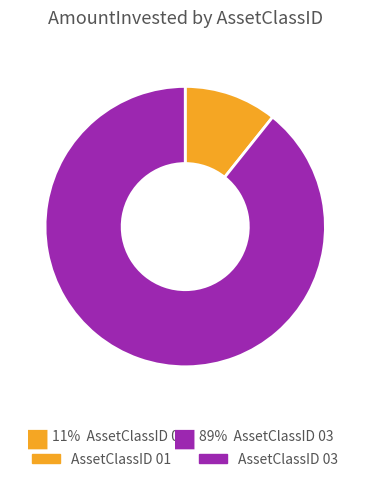

How many segments does this pie chart have?

2